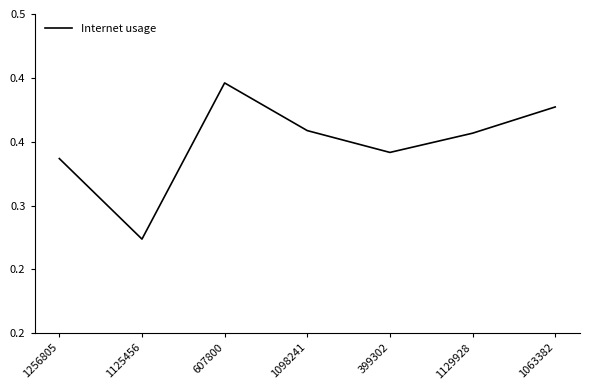

Does the chart display data point markers on the line(s)?

No